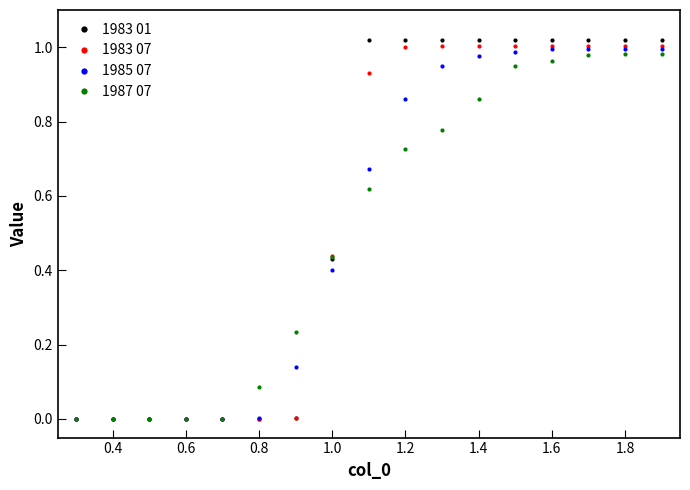

What are all the series names shown in the legend?

1983 01, 1983 07, 1985 07, 1987 07